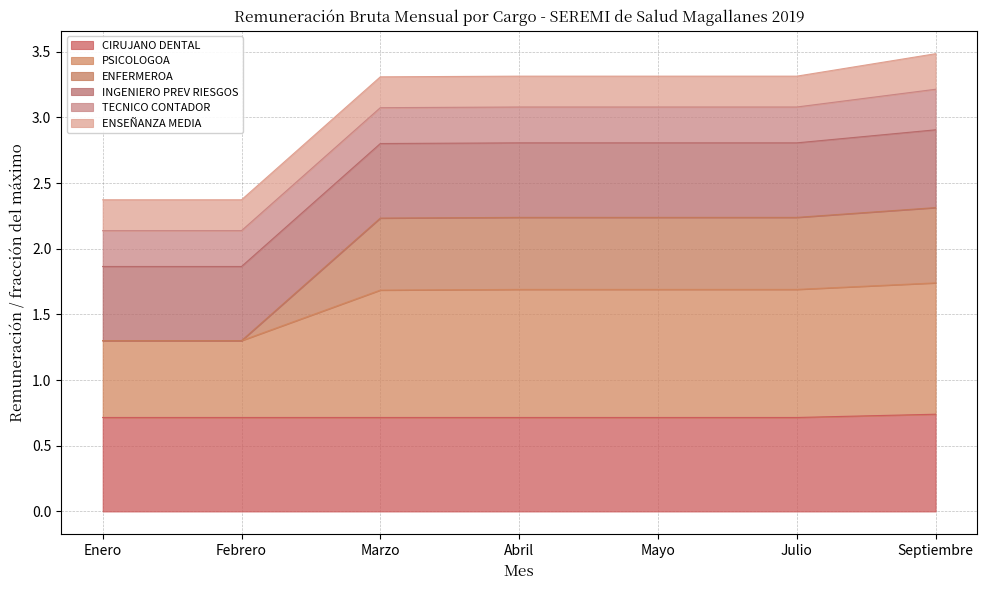

What is the total value across all series at Febrero?

2.4